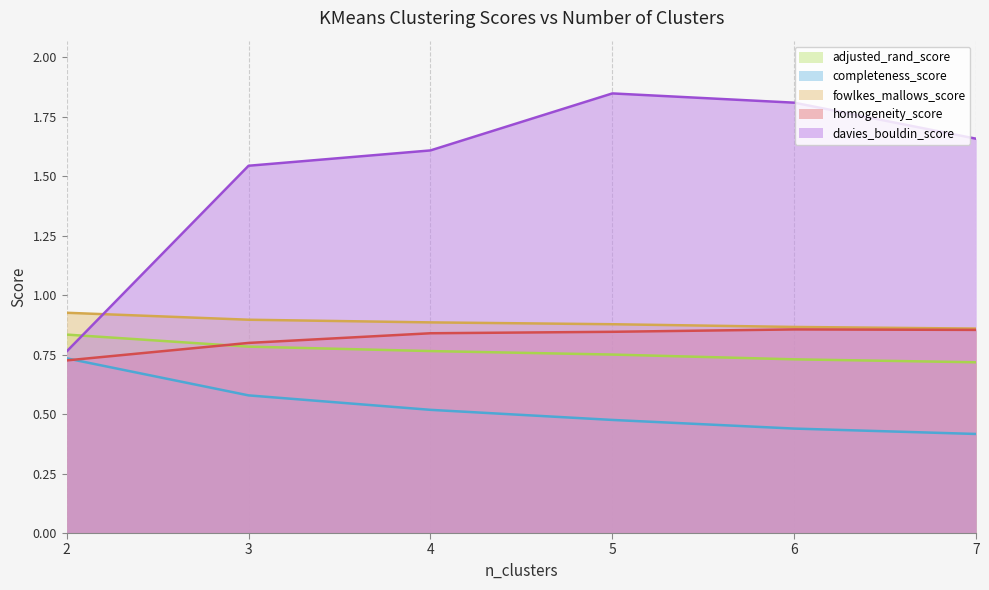

What is the sum of the fowlkes_mallows_score values at 4 and 6?

1.8